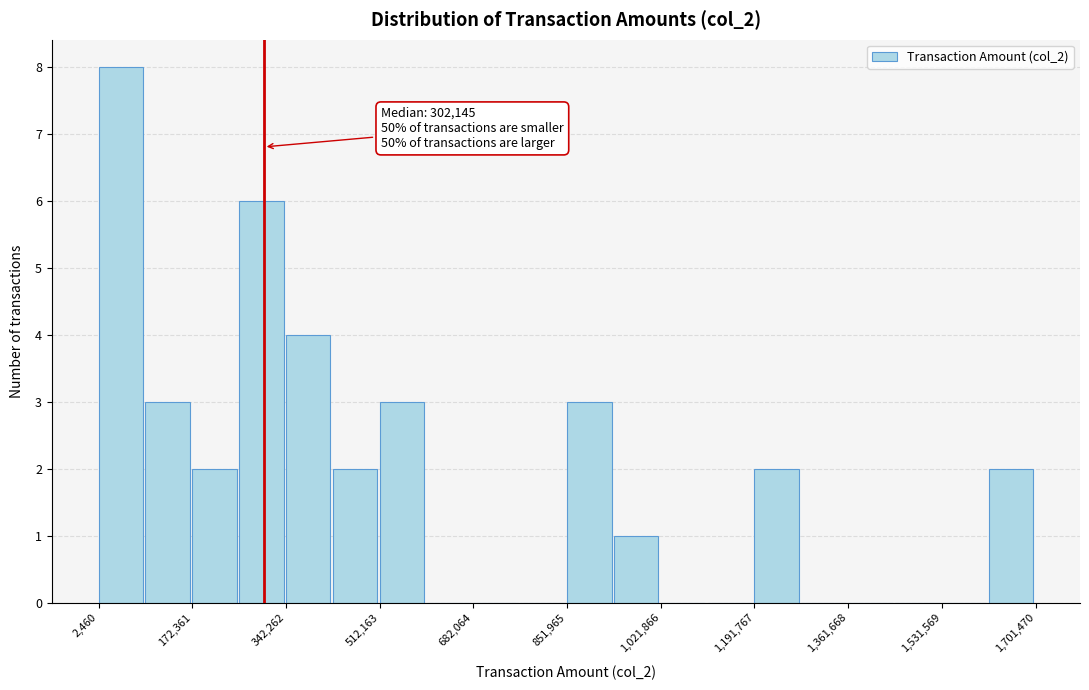

Over which range of the x-axis is the bar tallest?

0 to 80000